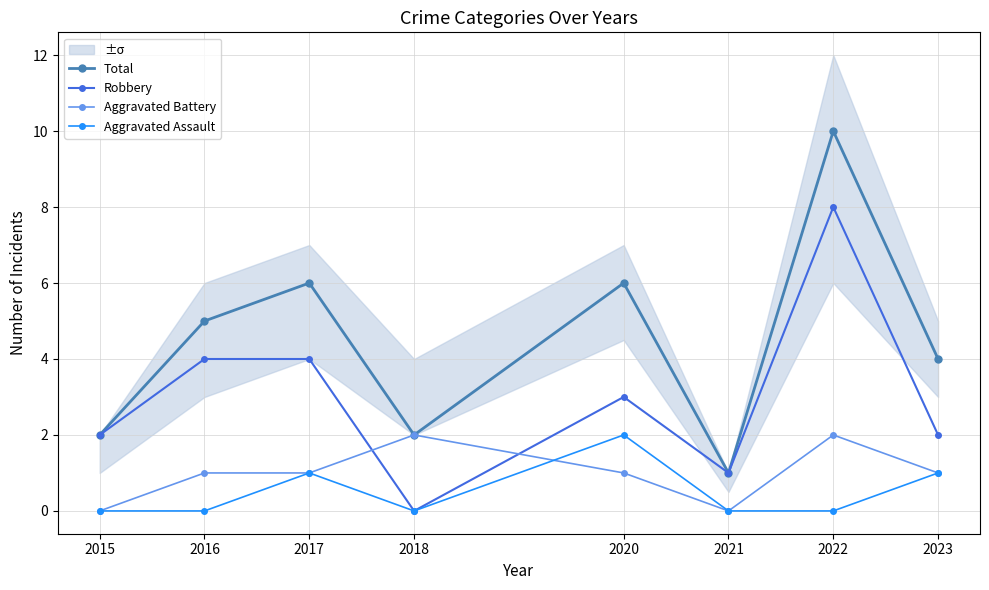

True or false: Total and Robbery cross at least once.

False